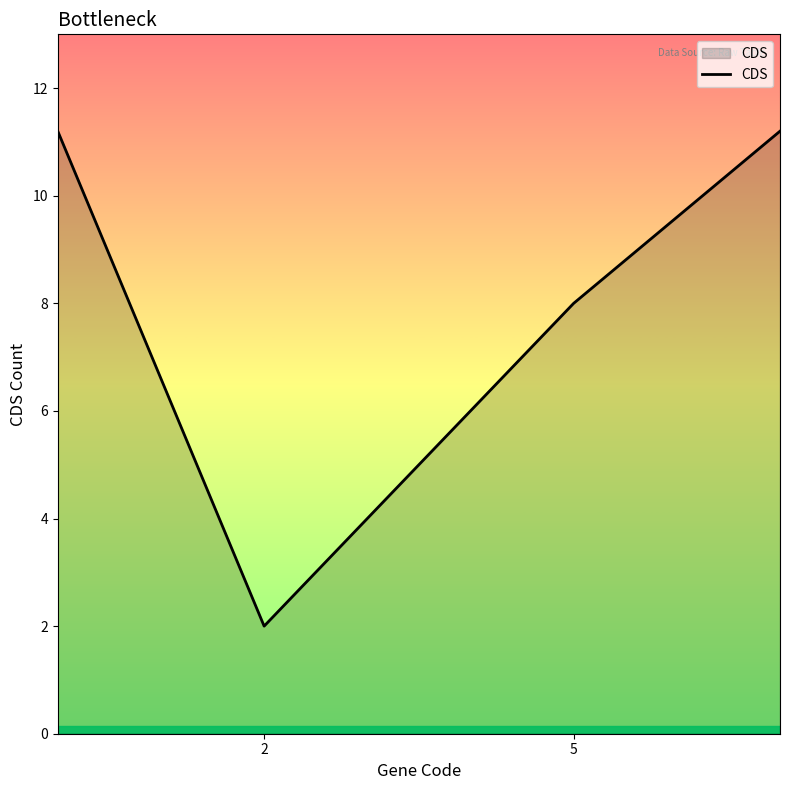

What is the difference between the maximum and second lowest values?

3.2